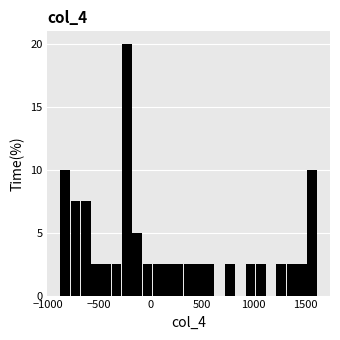

Around what value on the x-axis is the tallest bar? Give the approximate position of its centre, as read against the axis.

-250